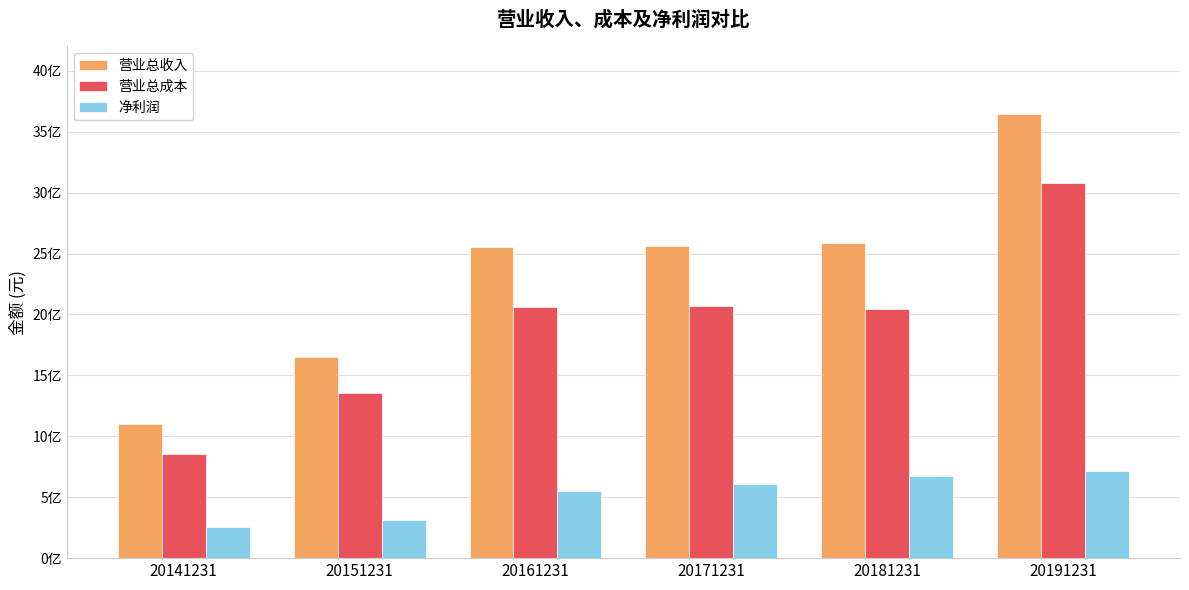

True or false: 营业总成本 has a value of 2073638458.0 at 20171231.

True